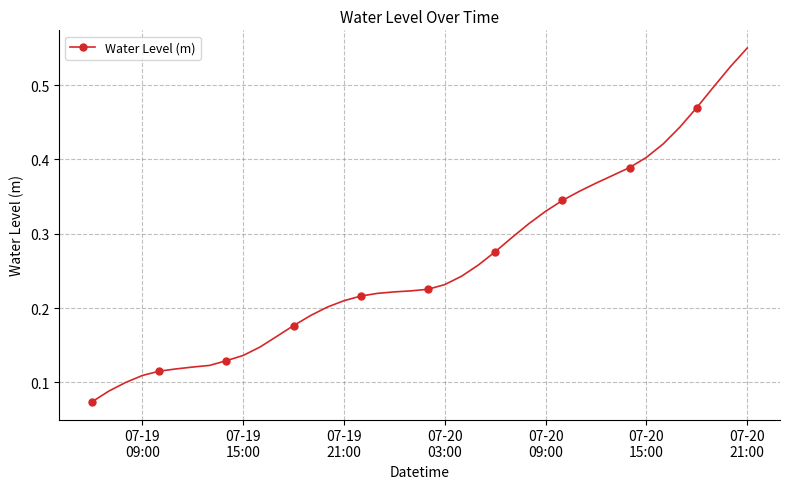

Count the values in the range 0 to 1.

40